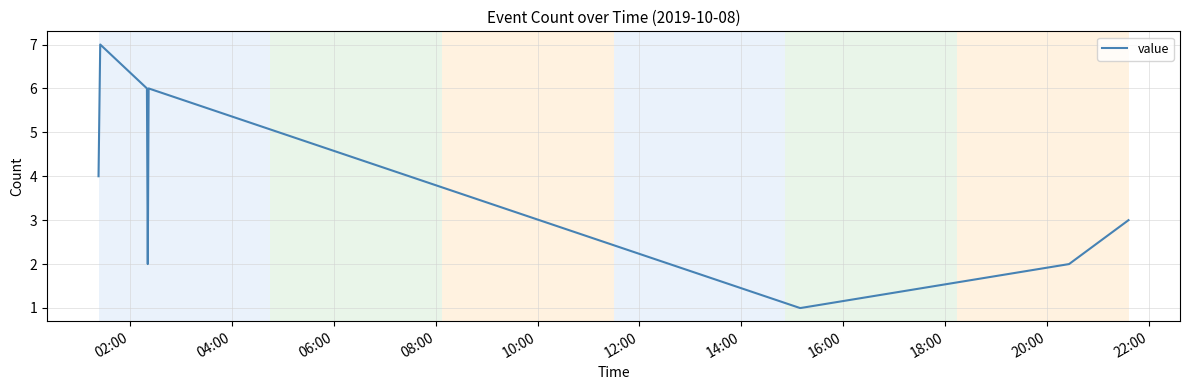

What is the maximum value shown in the chart?

7